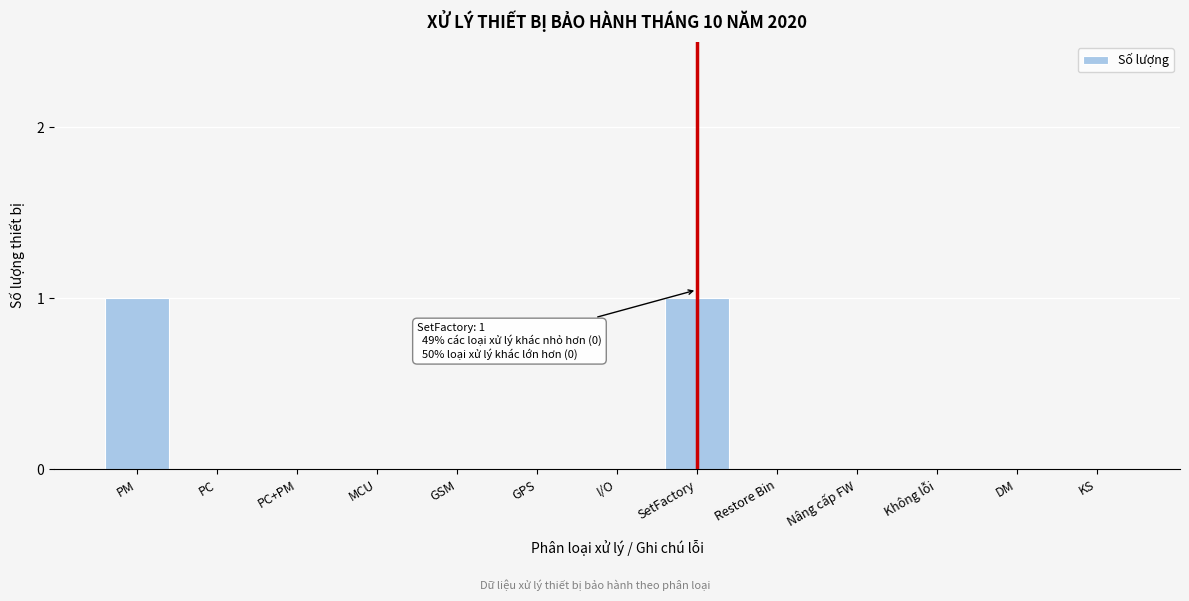

Reading right to left, extract all data points from this chart.

KS=0	DM=0	Không lỗi=0	Nâng cấp FW=0	Restore Bin=0	SetFactory=1	I/O=0	GPS=0	GSM=0	MCU=0	PC+PM=0	PC=0	PM=1